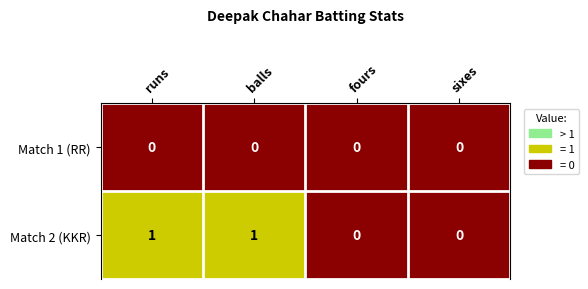

Which series changed the most between balls and fours?

Match 2 (KKR)